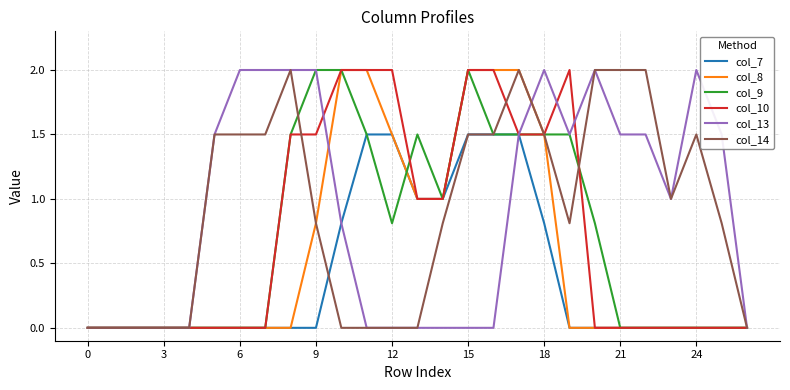

What is the difference between the highest and lowest values at 9?

2.0